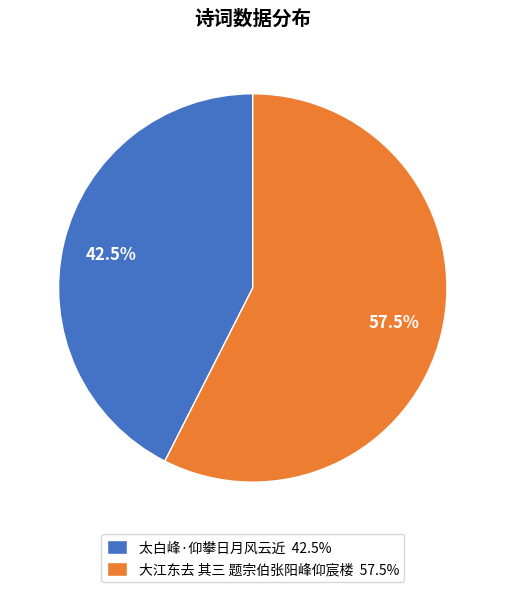

What is the majority slice?

大江东去 其三 题宗伯张阳峰仰宸楼